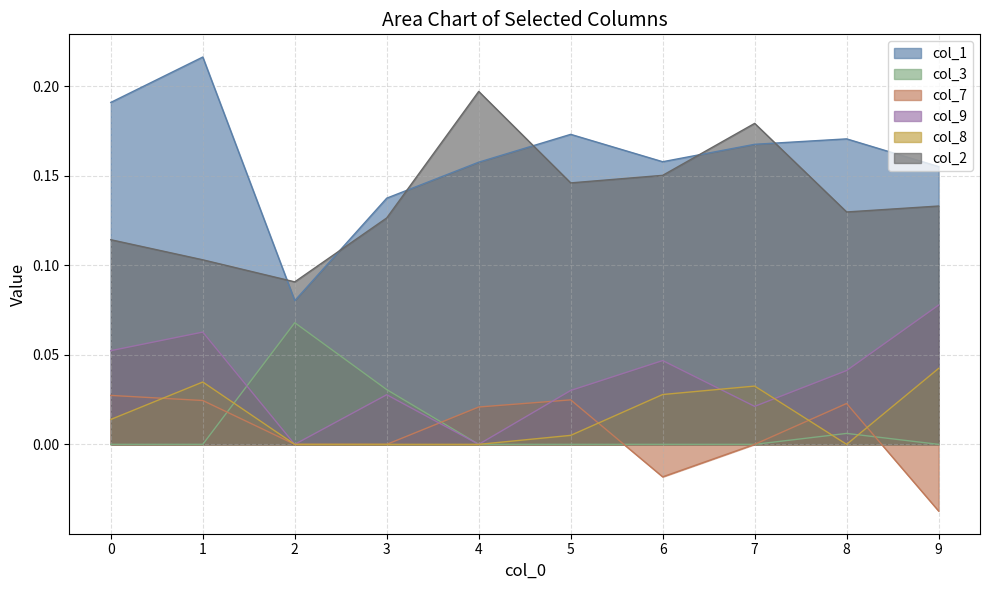

Where is the first local maximum for col_3?

2